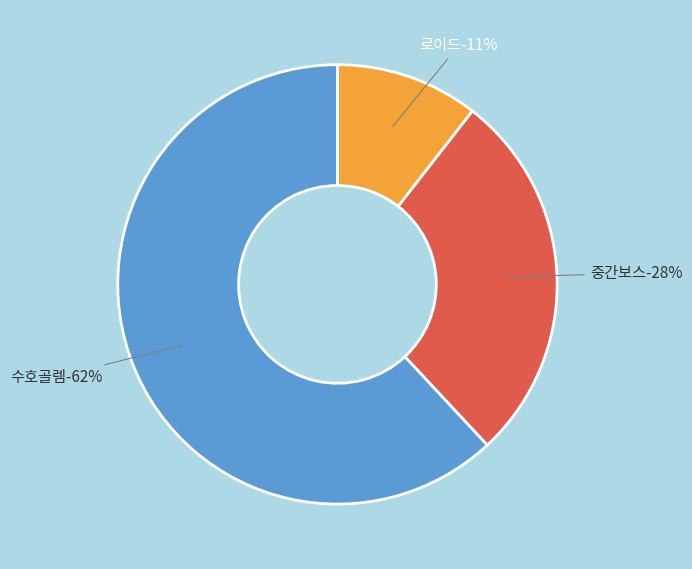

To the nearest percent, what percentage of the pie is 수호골렘?

62%